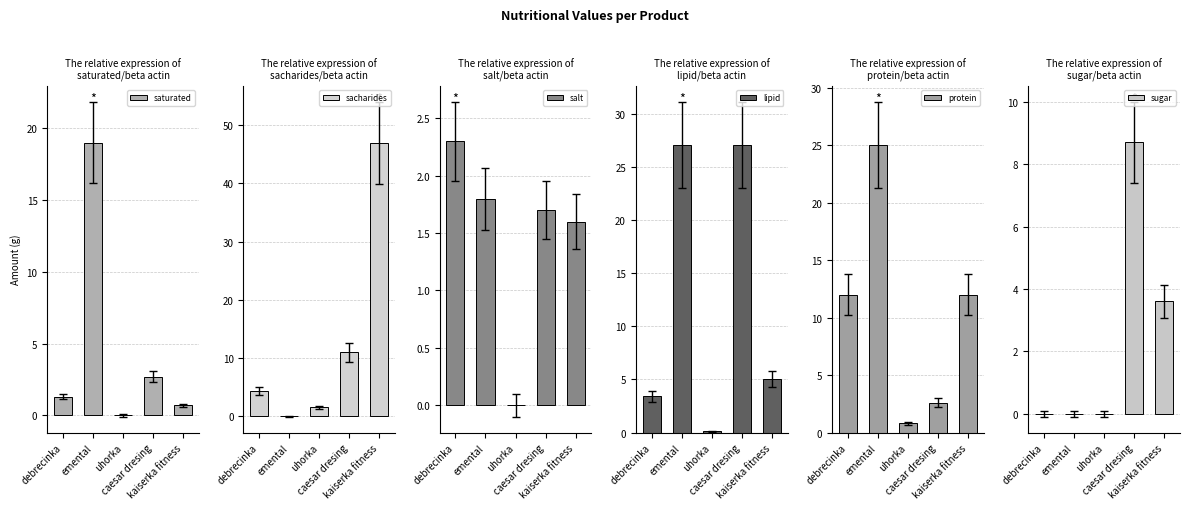

How many values in salt are above zero?

4